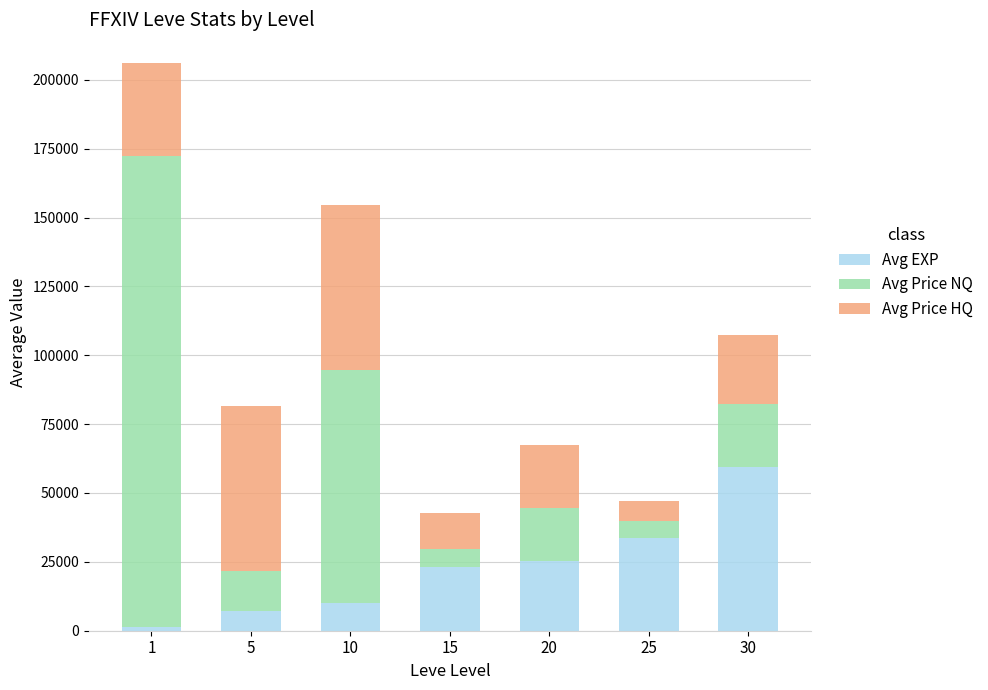

What is the difference between the maximum and minimum values in the Avg EXP series?

57900.0